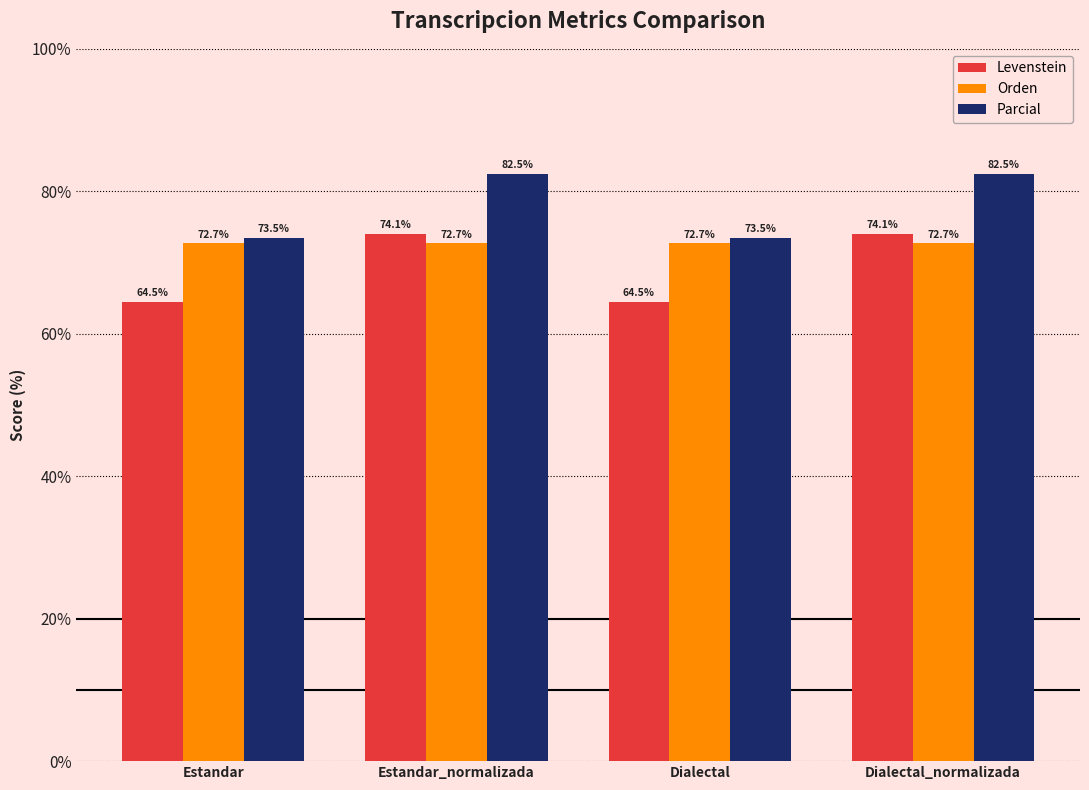

Which series has the widest spread of values?

Levenstein